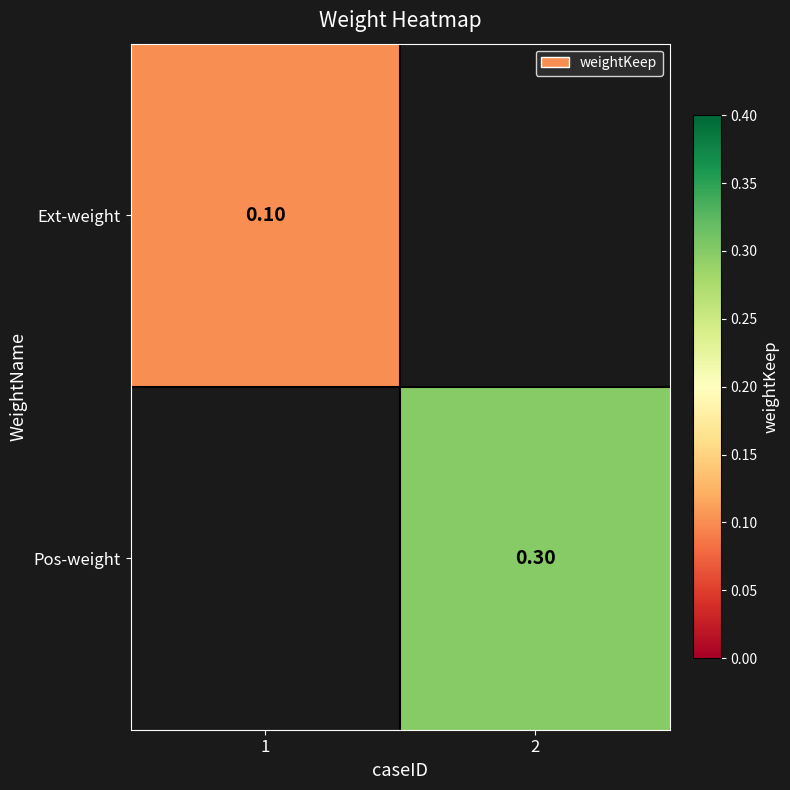

Between 1 and 2, which is larger?

2